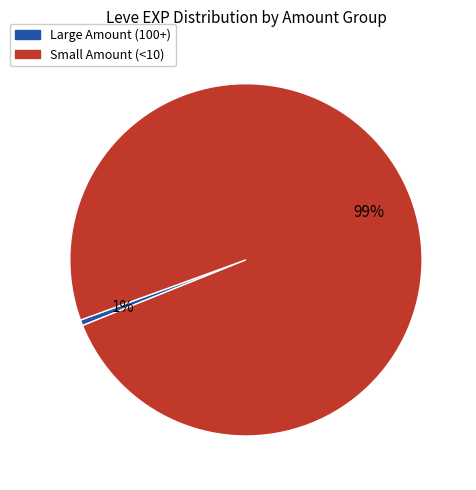

How many segments does this pie chart have?

2